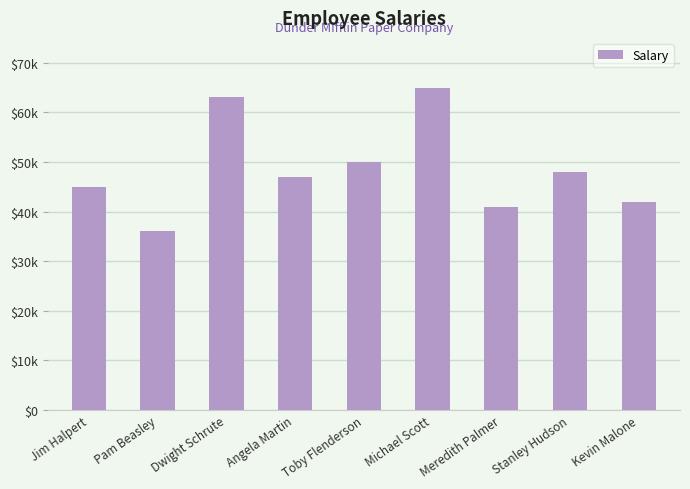

What is the minimum value shown in the chart?

36000